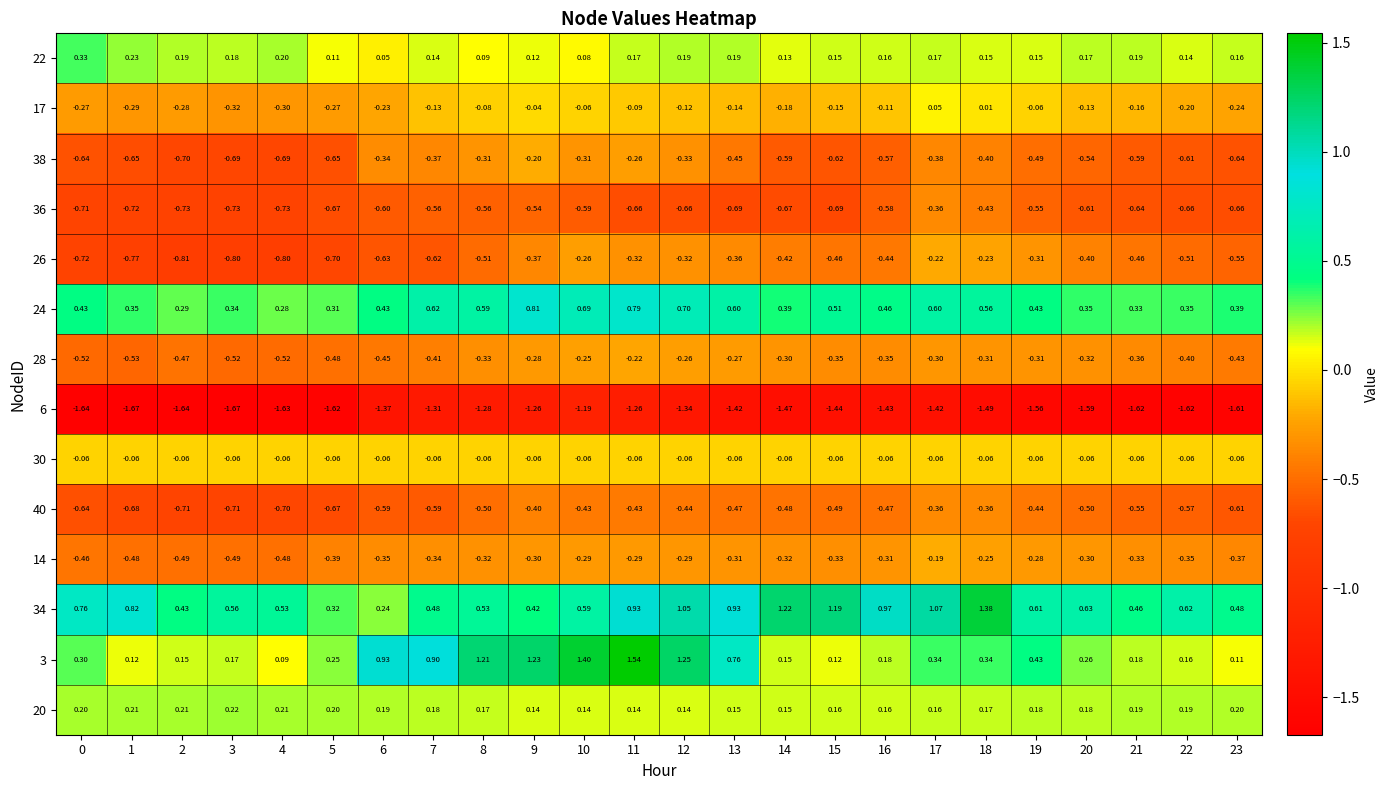

How many categories are shown in the chart?

24